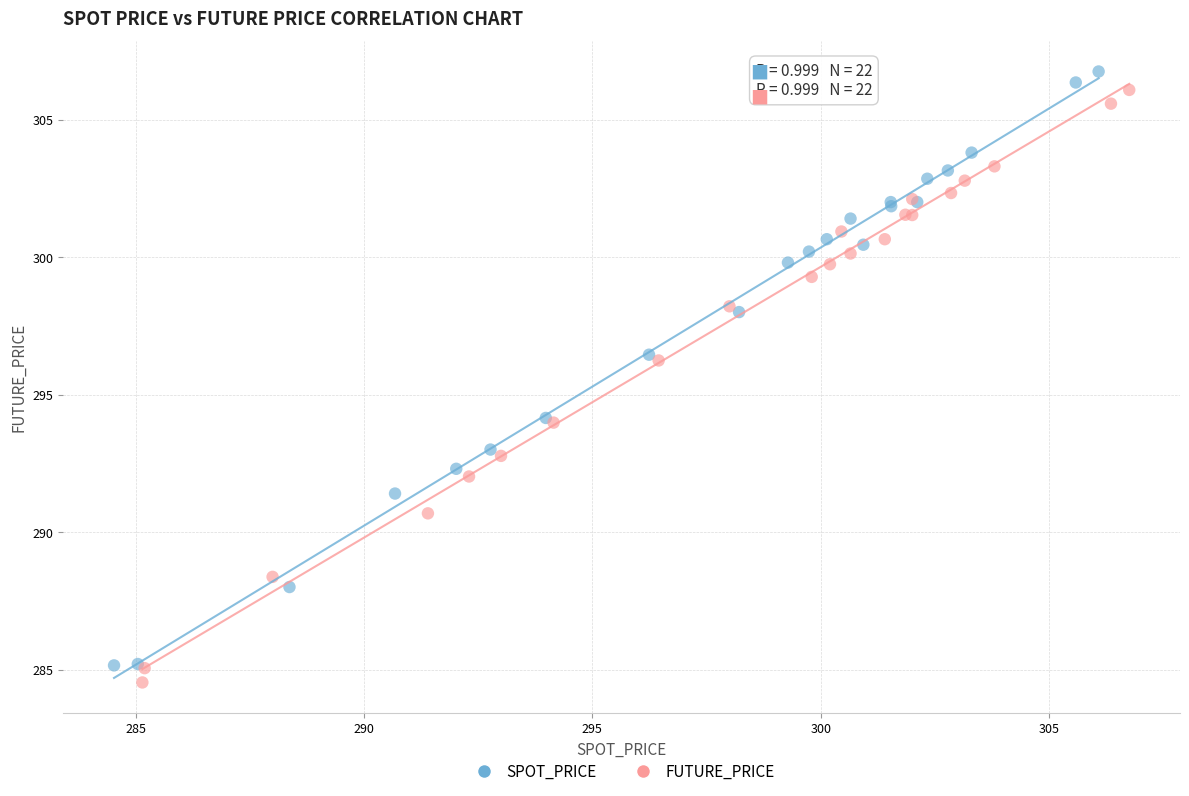

Which series has the widest spread of Y values?

SPOT_PRICE